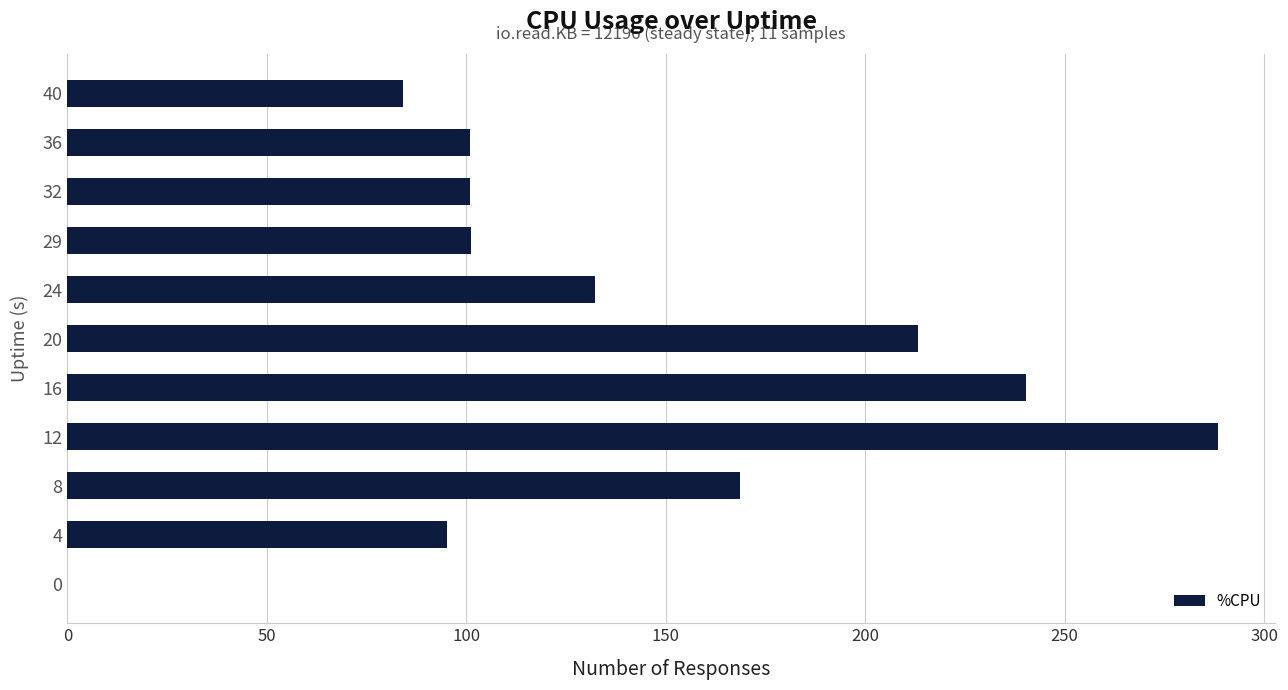

What value does the data have at 4?

95.1